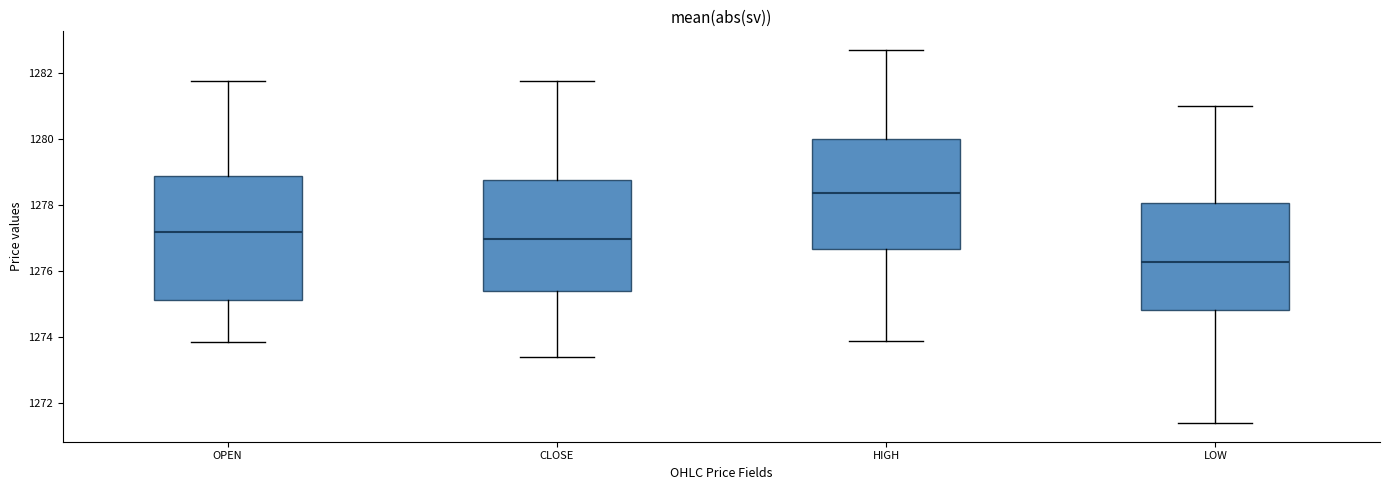

Reading left to right, transcribe this box plot: for each box, give where its median line is, the range the box spans, and where its two whiskers end, as read against the y-axis. The values are not printed on the chart, so give them approximately, as read against the axis.

OPEN: median 1277.2, box 1275.2 to 1278.8, whiskers 1273.8 to 1281.8
CLOSE: median 1277.0, box 1275.4 to 1278.8, whiskers 1273.4 to 1281.8
HIGH: median 1278.4, box 1276.6 to 1280.0, whiskers 1274.0 to 1282.8
LOW: median 1276.2, box 1274.8 to 1278.0, whiskers 1271.4 to 1281.0